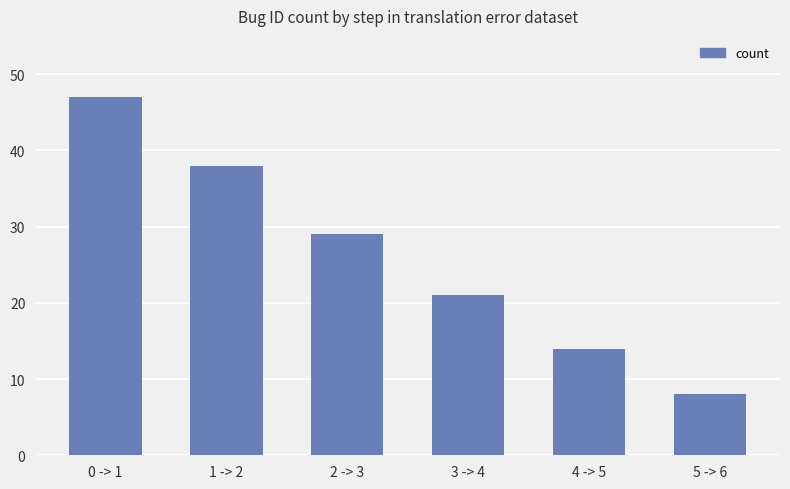

List the labels in order of value, smallest first.

5 -> 6, 4 -> 5, 3 -> 4, 2 -> 3, 1 -> 2, 0 -> 1